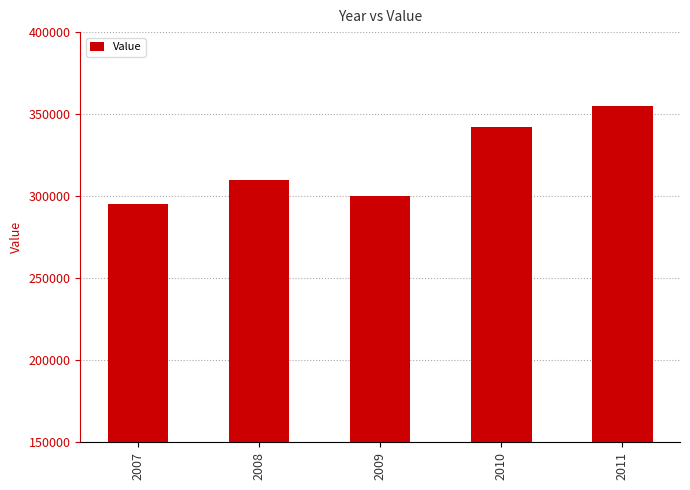

How many data points does each series have?

5